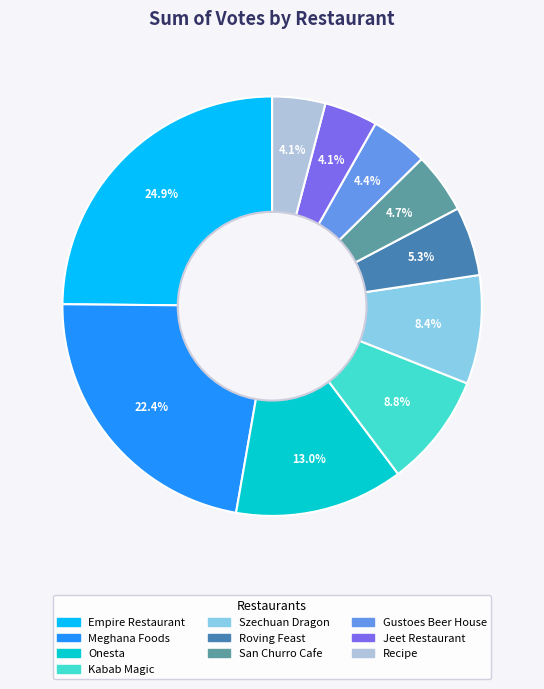

To the nearest percent, what percentage of the pie is Kabab Magic?

9%